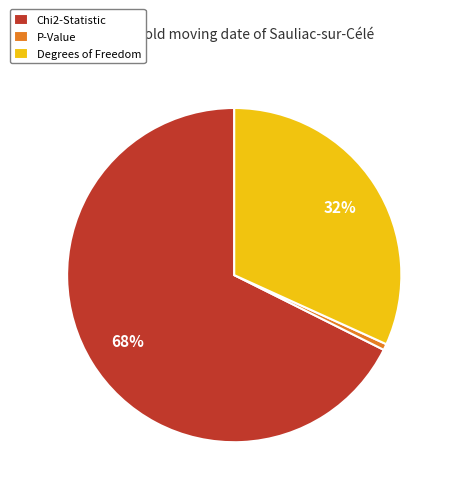

Which category accounts for the majority?

Chi2-Statistic